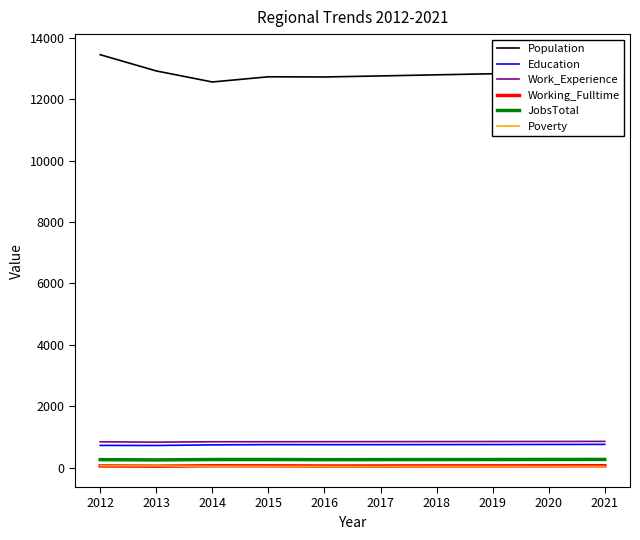

True or false: Working_Fulltime has more than 0 points higher than both neighbors.

True